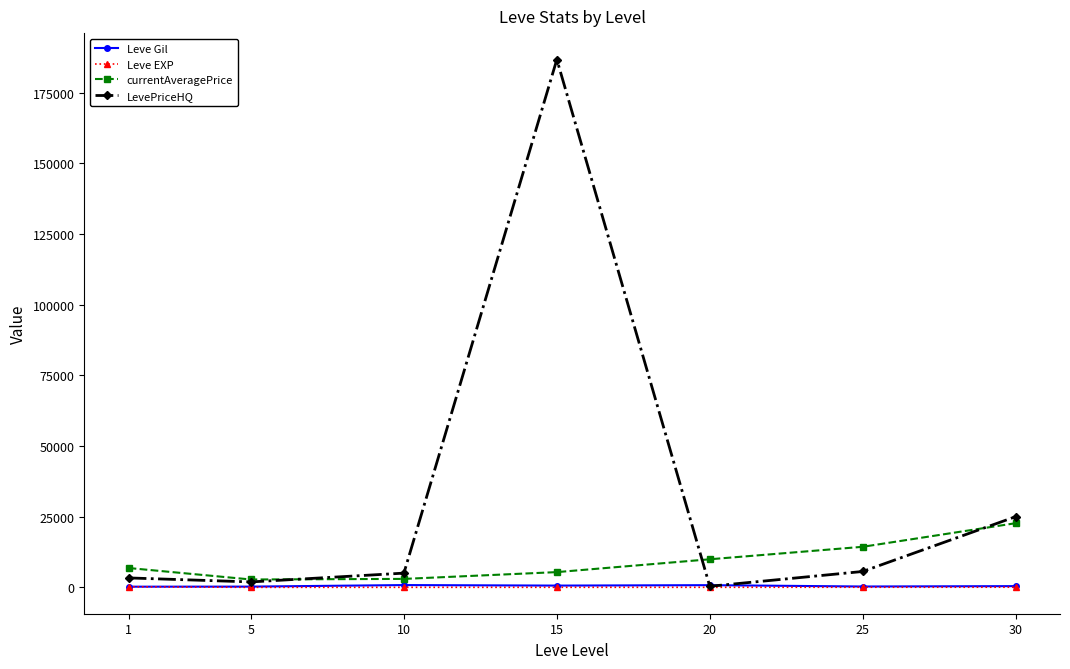

Which series has the widest spread of values?

LevePriceHQ